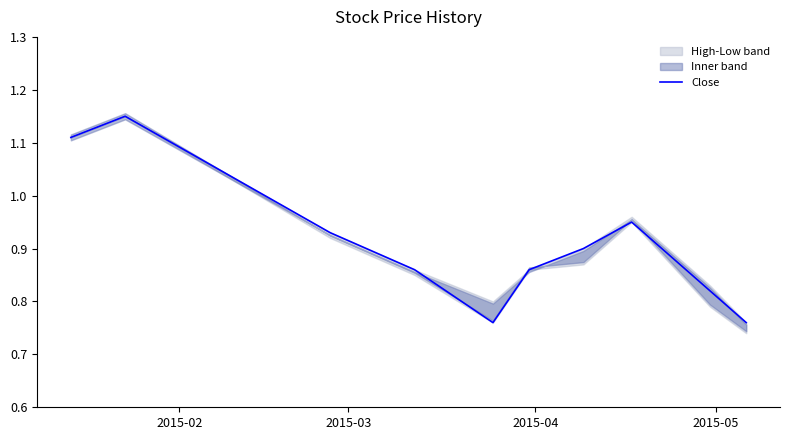

How many points are lower than both their immediate neighbors (excluding endpoints)?

1